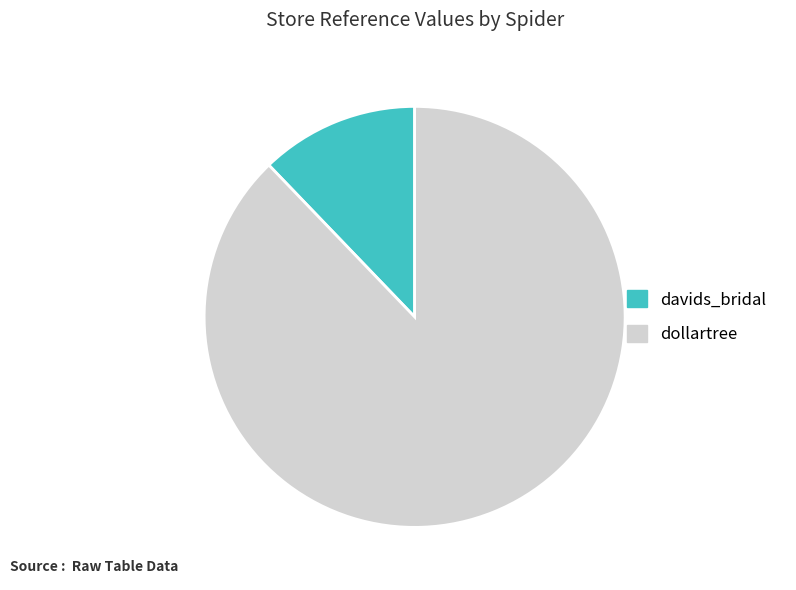

Do dollartree and davids_bridal together represent more than half of the pie?

Yes